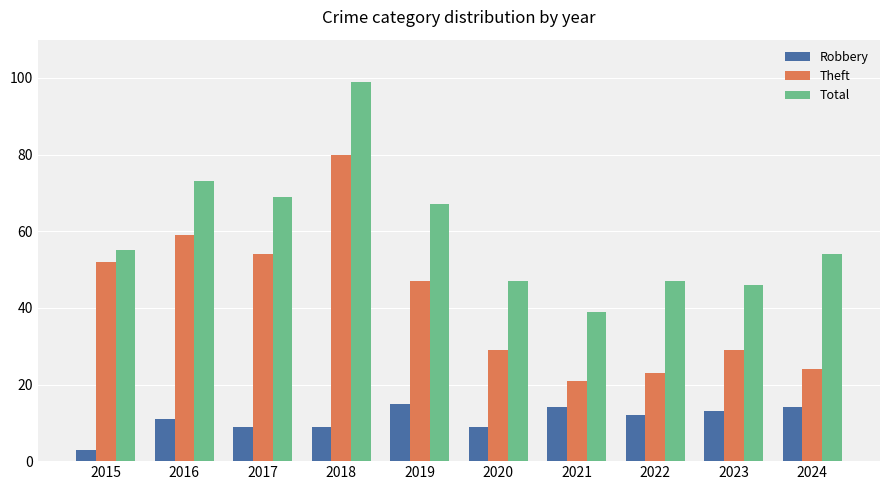

What is the value of the Total bar at the 8th from the left?

47